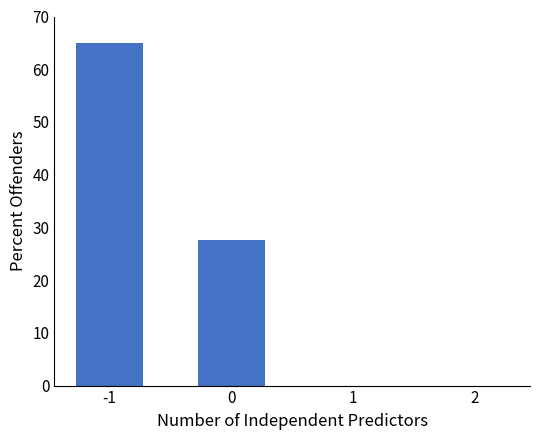

The chart shows a value of 27.6 at 0. True or false?

True